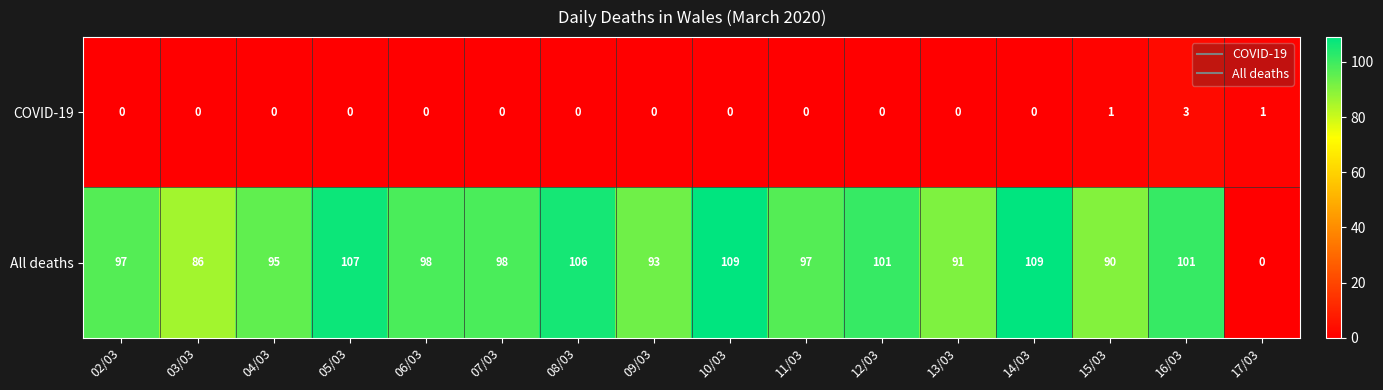

Which series has the largest range (max minus min)?

All deaths